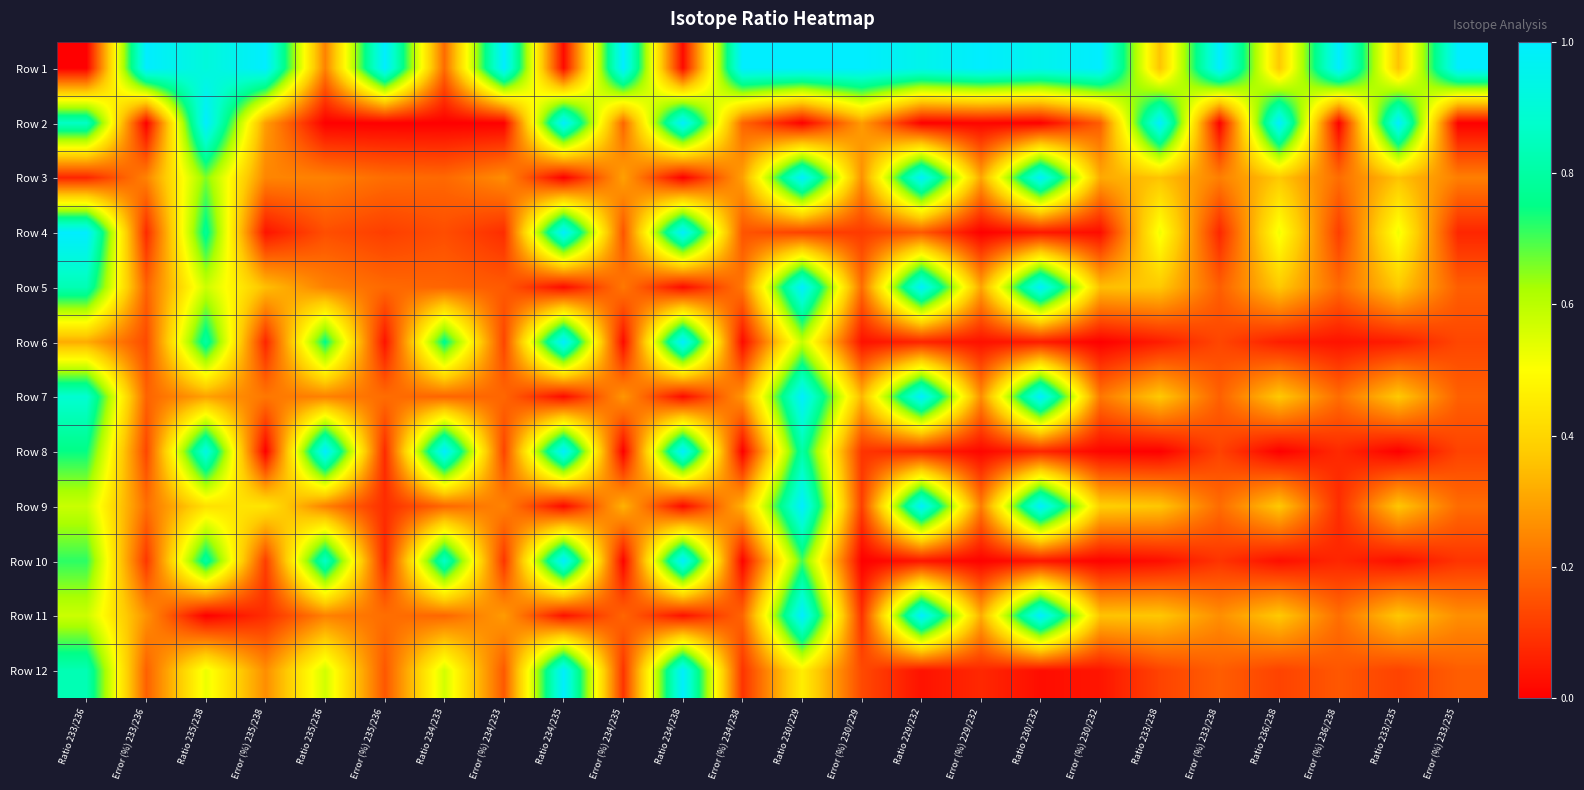

Rank the series at Ratio 229/232 from lowest to highest value.

Row 2, Row 12, Row 10, Row 6, Row 8, Row 4, Row 1, Row 3, Row 5, Row 9, Row 7, Row 11